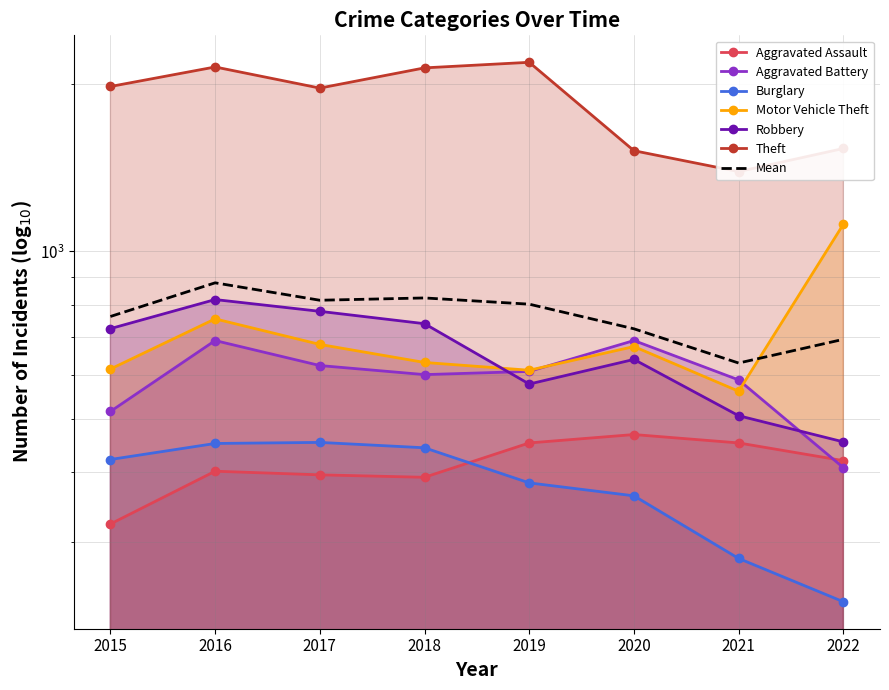

How many data points does each series have?

8